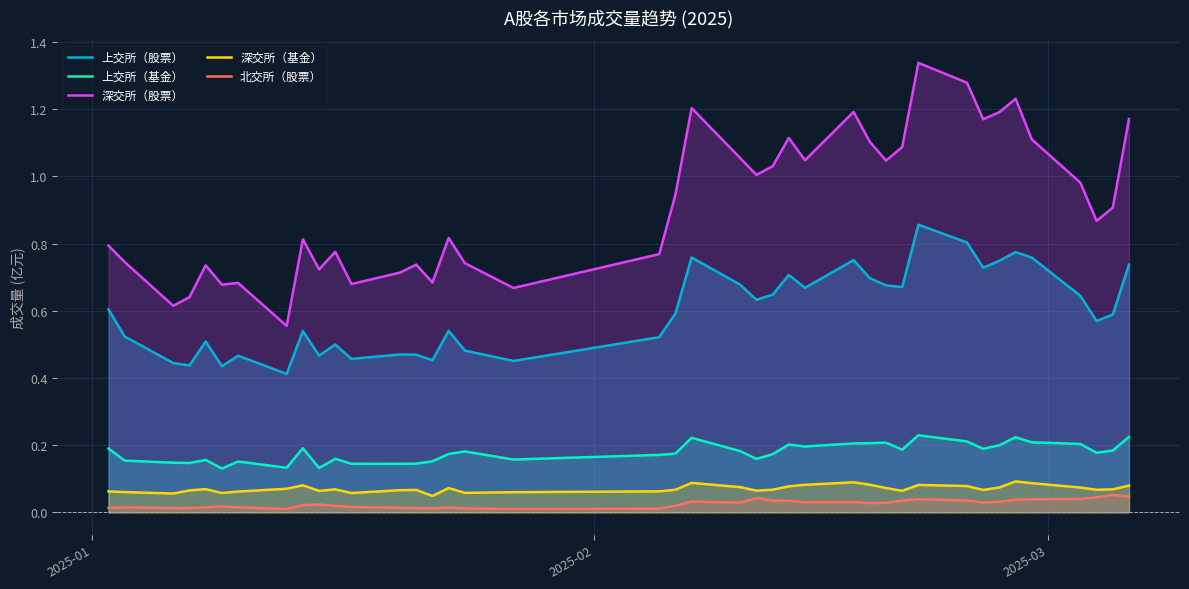

List the series in order of their peak value, lowest first.

北交所（股票）, 深交所（基金）, 上交所（基金）, 上交所（股票）, 深交所（股票）